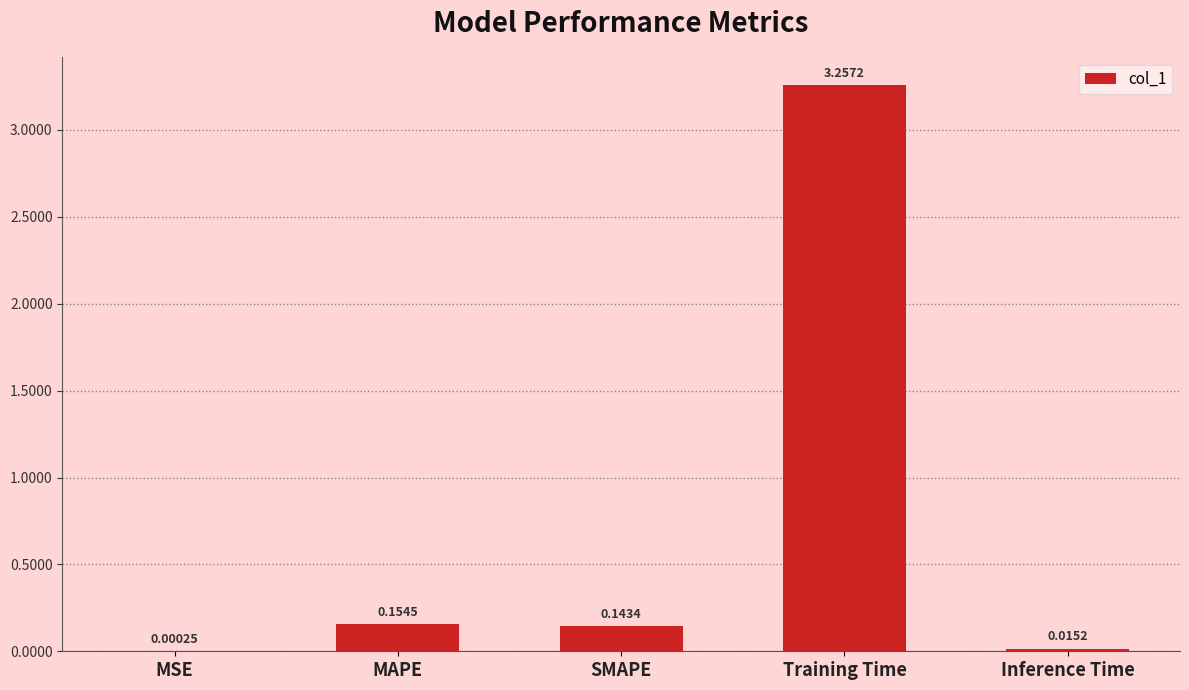

What is the sum of the values at Training Time and MAPE?

3.4